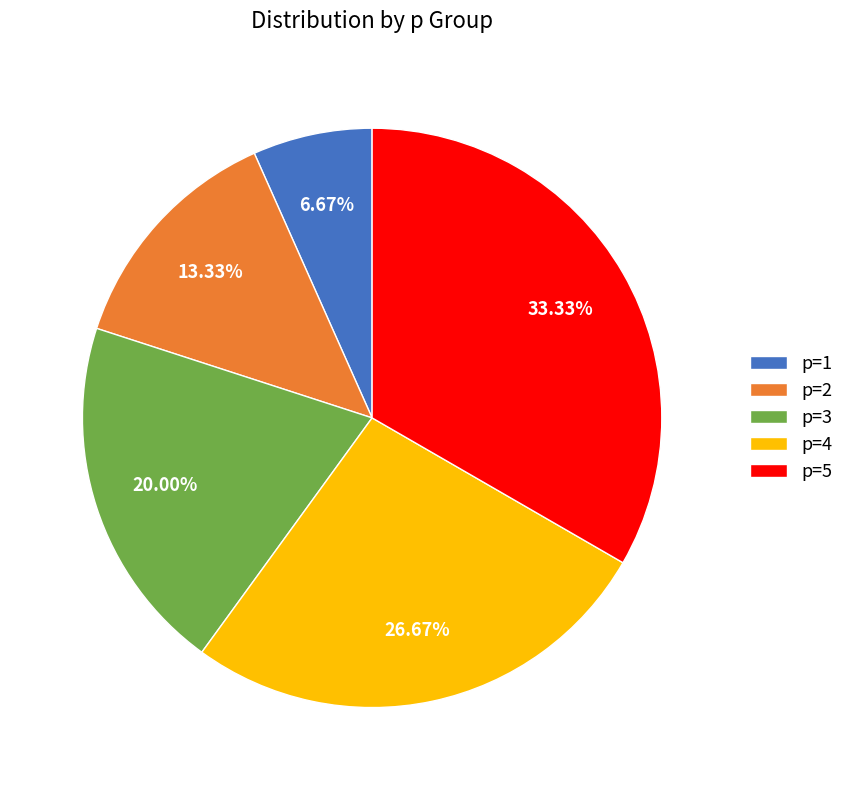

Which category has the smallest portion of the pie?

p=1